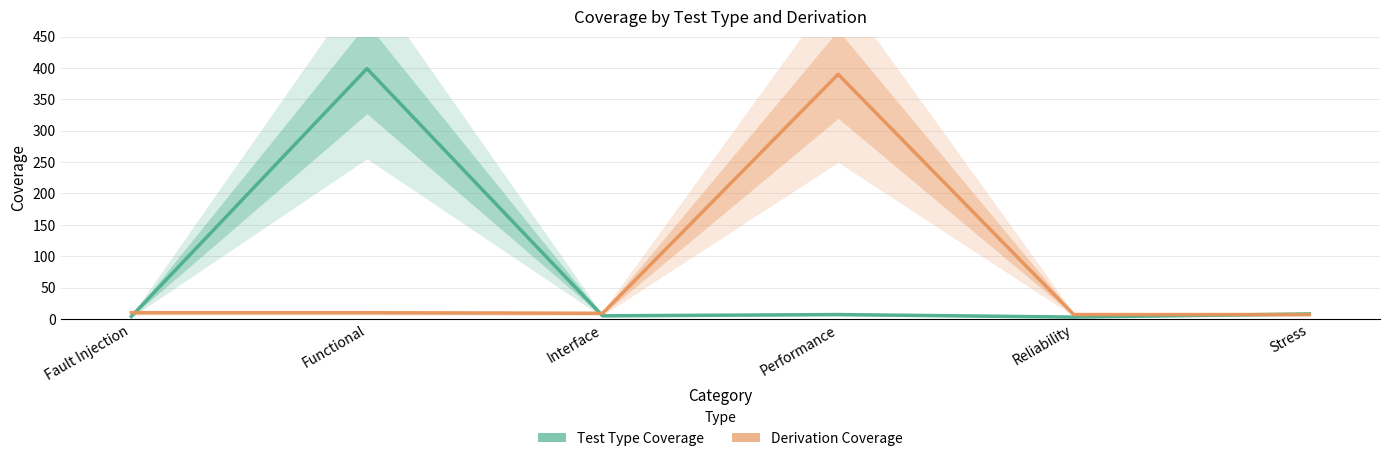

Count the number of data series in this chart.

2